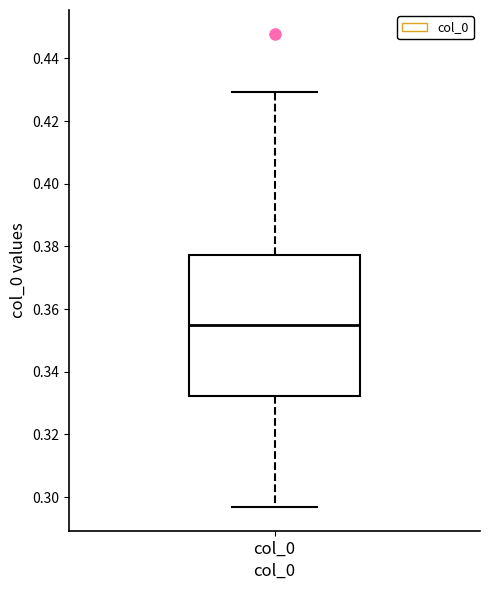

Where is the lower edge of the box for col_0 on the y-axis? The values are not printed on the chart, so give them approximately, as read against the axis.

0.332